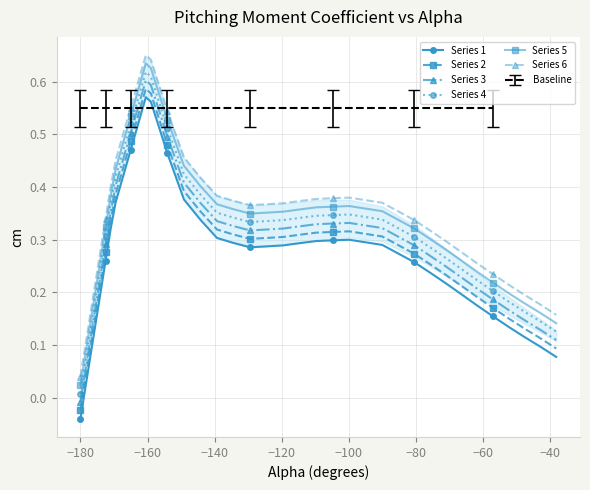

True or false: Series 3 has more than 0 points higher than both neighbors.

True